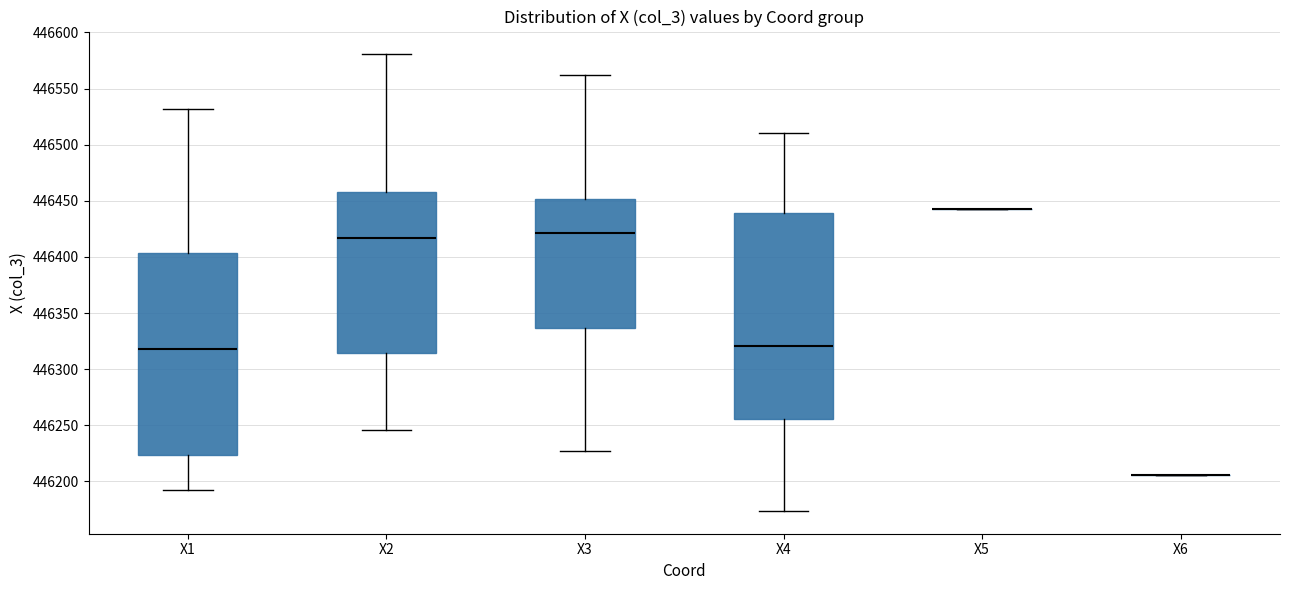

Reading left to right, read every box against the y-axis: the position of its median line, the range the box covers, and the ends of its whiskers. The values are not printed on the chart, so give them approximately, as read against the axis.

X1: median 446320, box 446225 to 446405, whiskers 446195 to 446530
X2: median 446415, box 446315 to 446460, whiskers 446245 to 446580
X3: median 446420, box 446335 to 446450, whiskers 446225 to 446560
X4: median 446320, box 446255 to 446440, whiskers 446175 to 446510
X5: box collapsed to a line at 446445, whiskers 446445 to 446445
X6: box collapsed to a line at 446205, whiskers 446205 to 446205